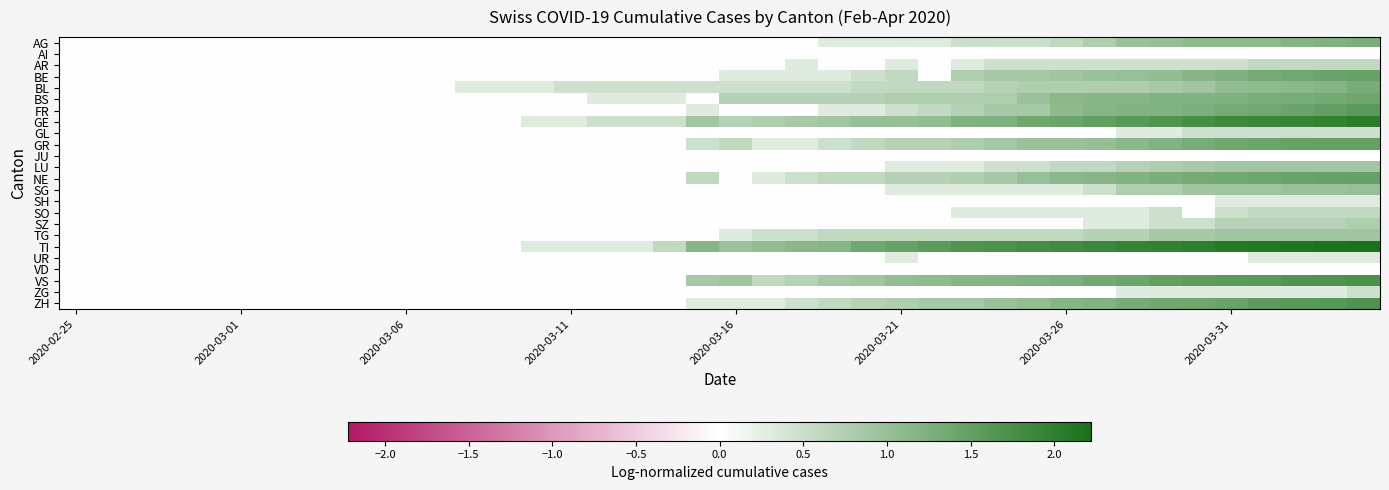

Which series has the largest total across all categories?

TI